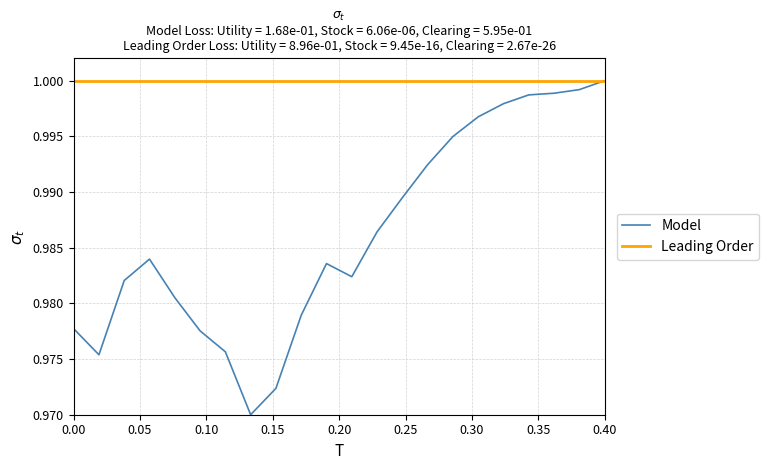

List the series in order of their overall mean, lowest first.

Model, Leading Order